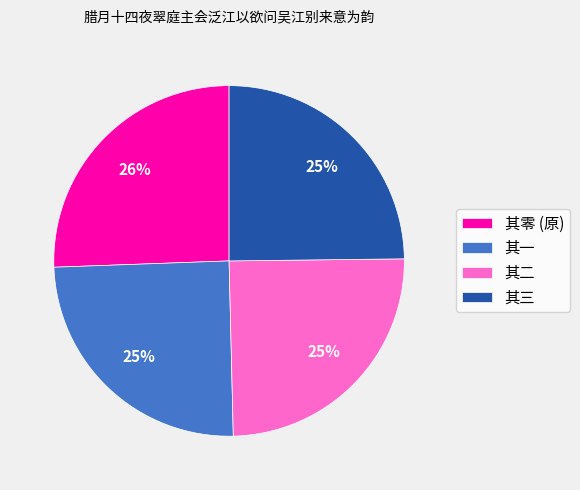

The 其二 slice represents 33% of the pie. True or false?

False